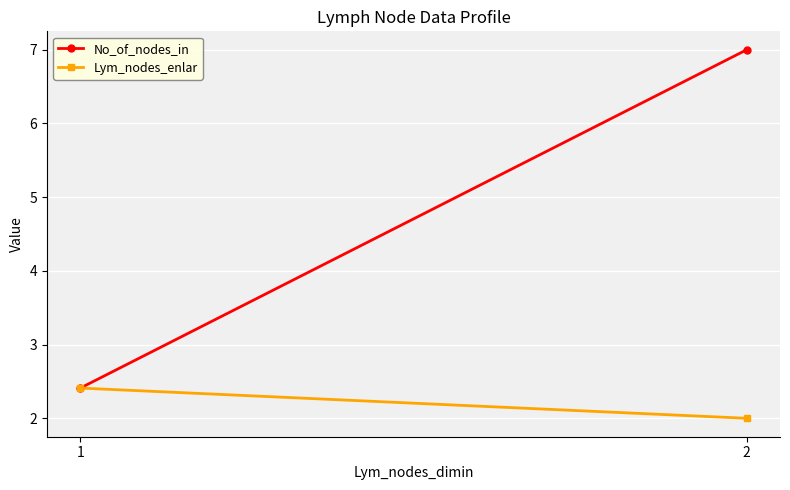

Rank the categories by Lym_nodes_enlar value from highest to lowest.

1, 2